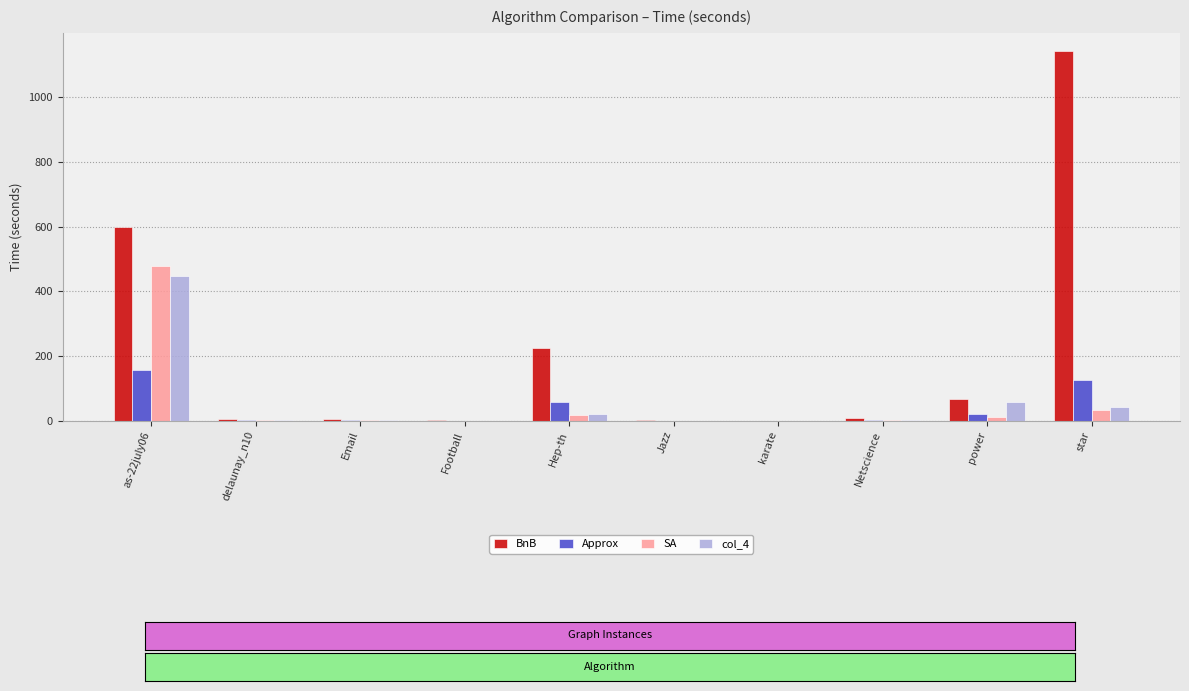

Which series has the largest total across all categories?

BnB